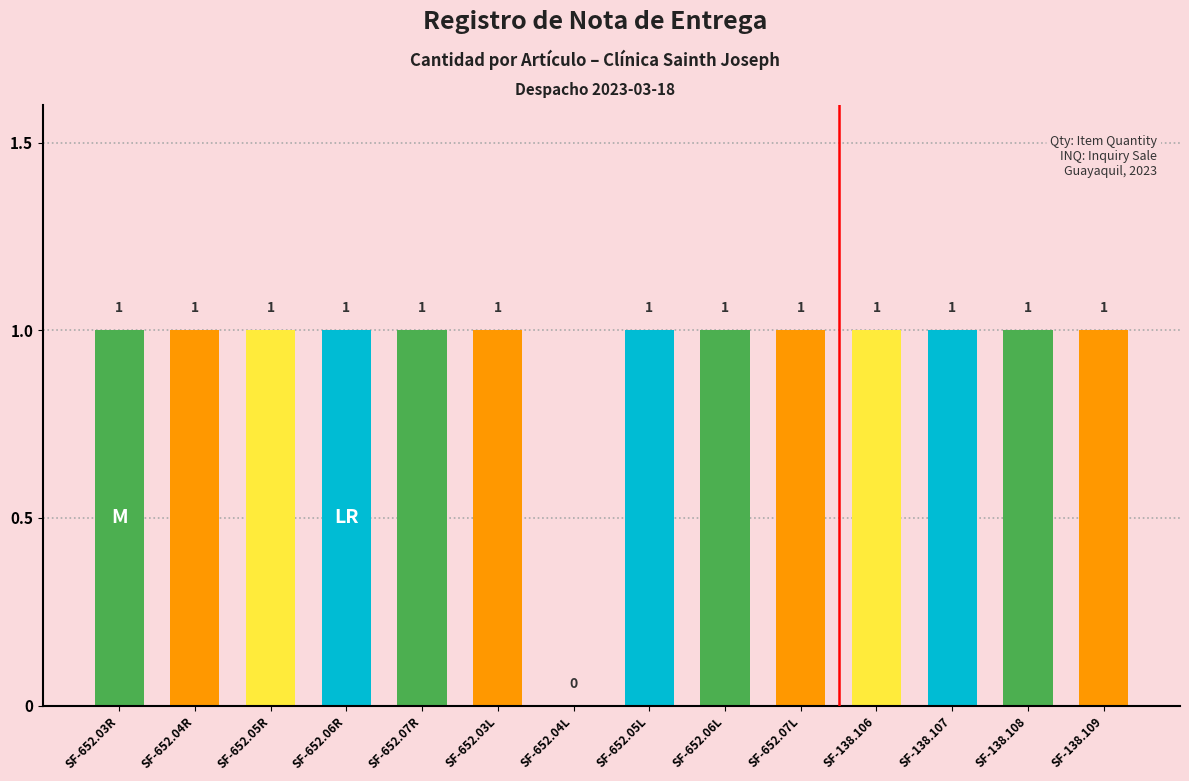

Rank the categories by value from lowest to highest.

SF-652.04L, SF-652.03R, SF-652.04R, SF-652.05R, SF-652.06R, SF-652.07R, SF-652.03L, SF-652.05L, SF-652.06L, SF-652.07L, SF-138.106, SF-138.107, SF-138.108, SF-138.109